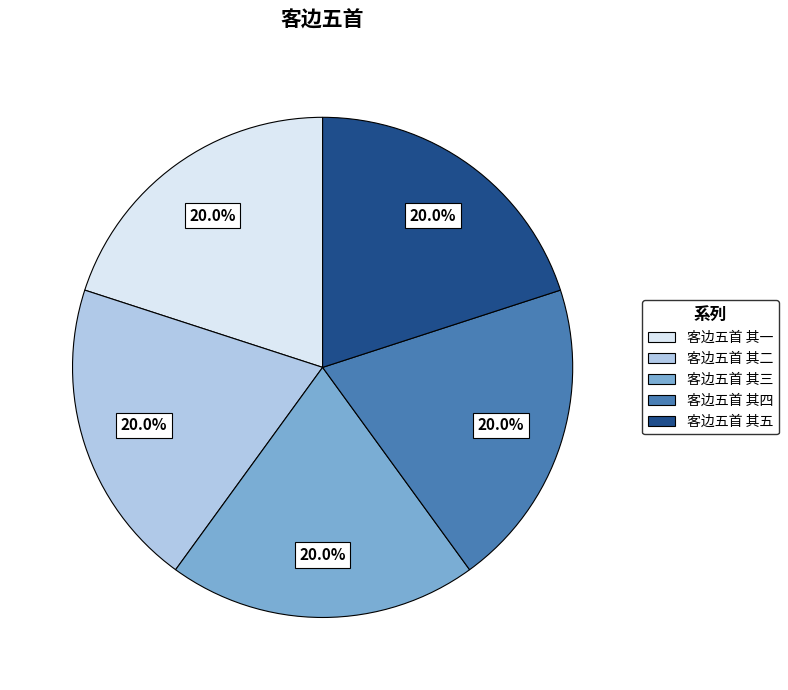

Is it true that 客边五首 其二 is 26% of the pie?

False